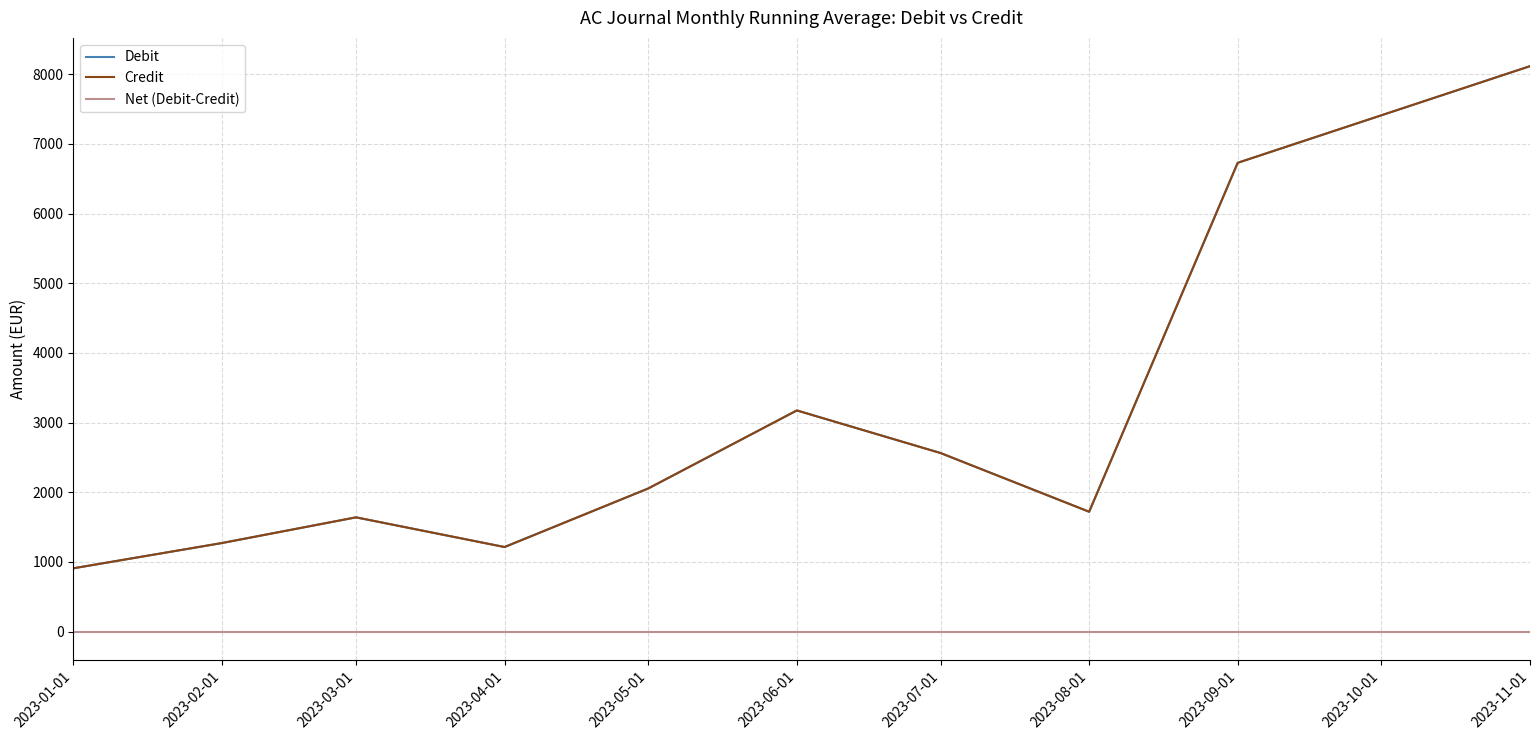

What position from the right is 2023-02-01?

9